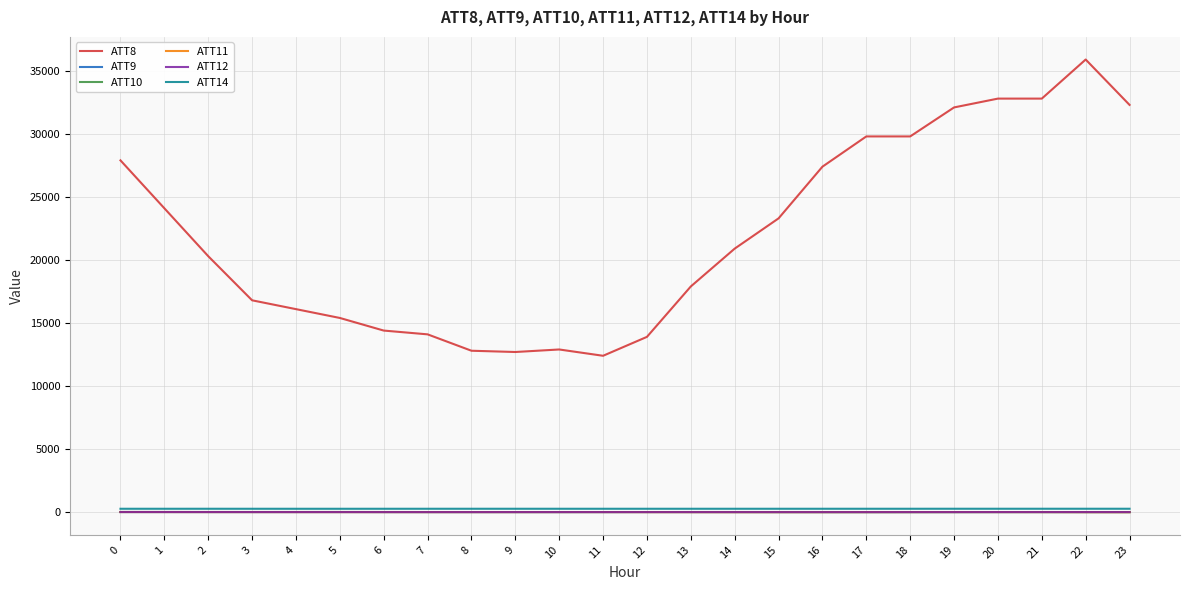

Which label corresponds to the largest value in the chart?

22